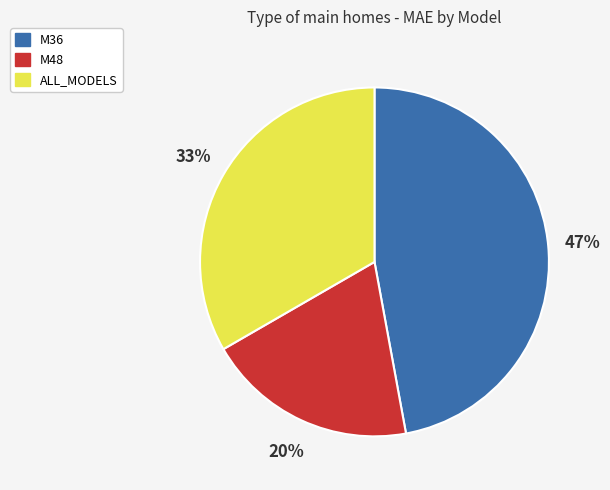

Rank the categories by value from lowest to highest.

M48, ALL_MODELS, M36